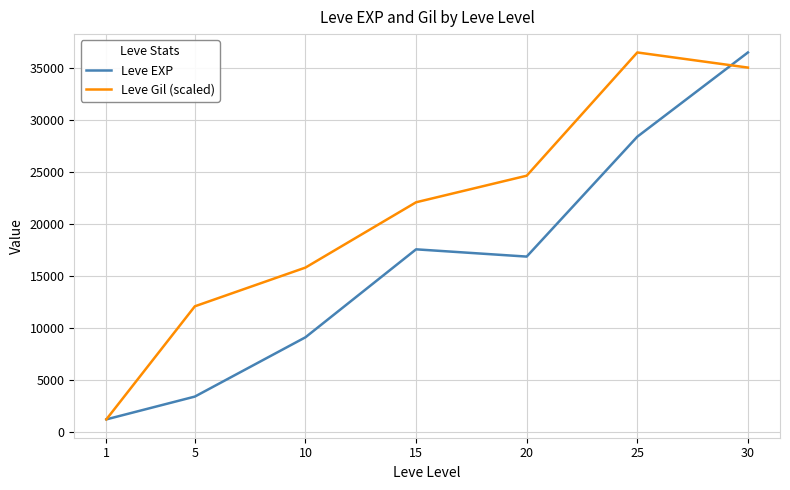

The value of Leve EXP at 20 is 16865.0. True or false?

True